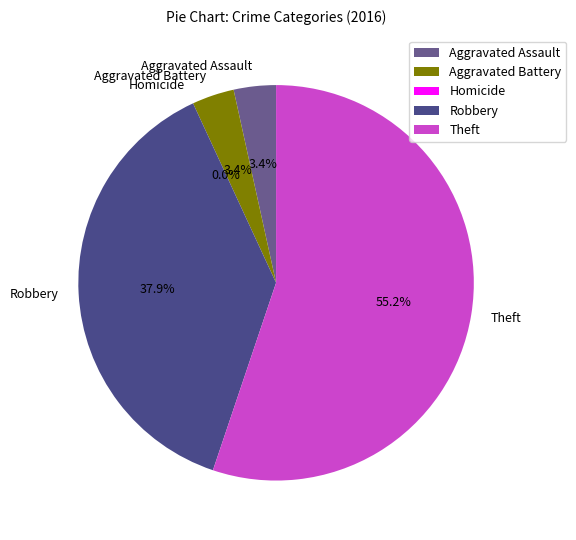

What percentage is the Robbery slice, to the nearest percent?

38%